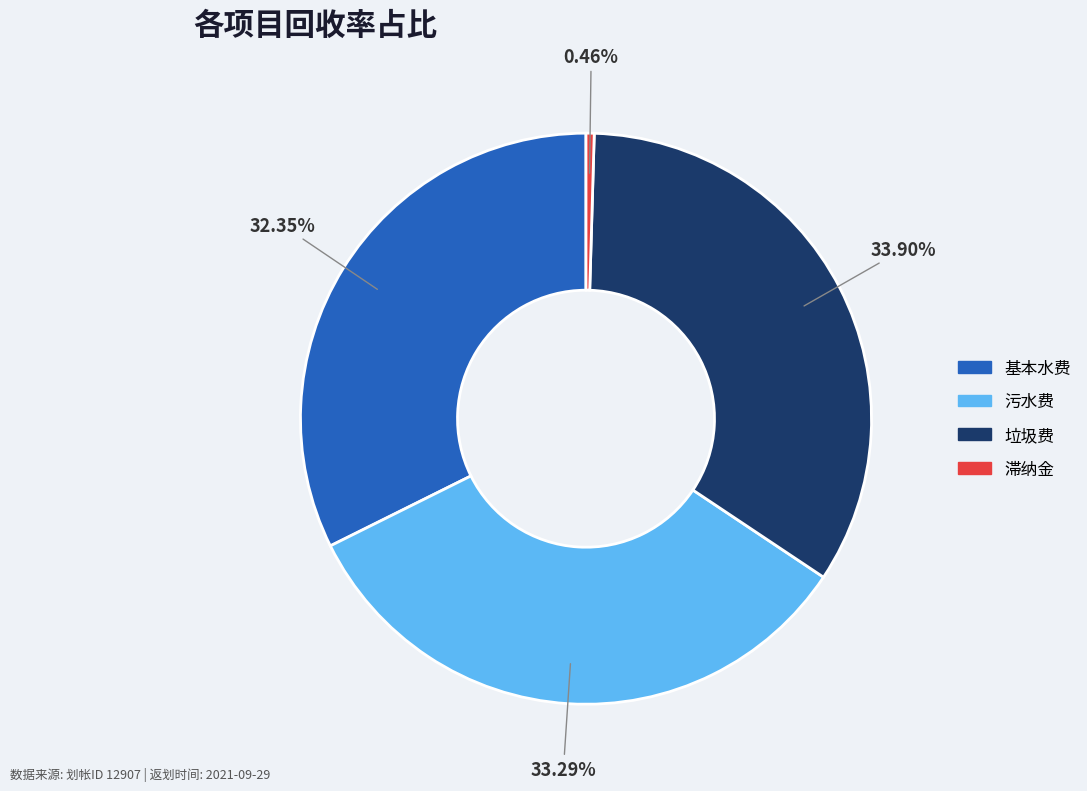

The 污水费 slice represents 33% of the pie. True or false?

True